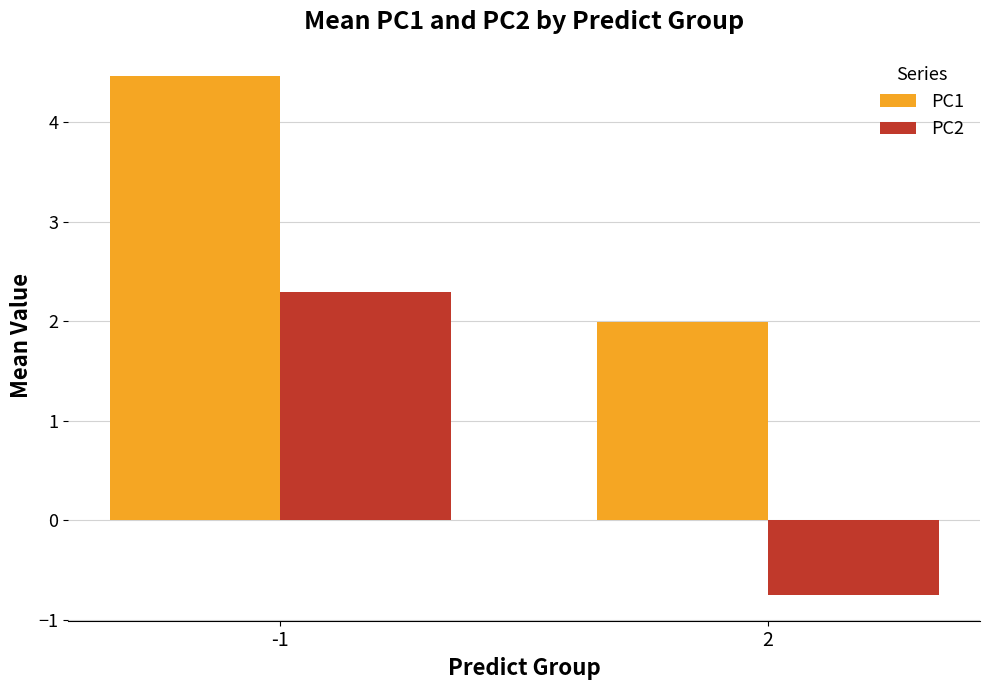

What is the difference between the maximum and minimum values in the PC2 series?

3.0